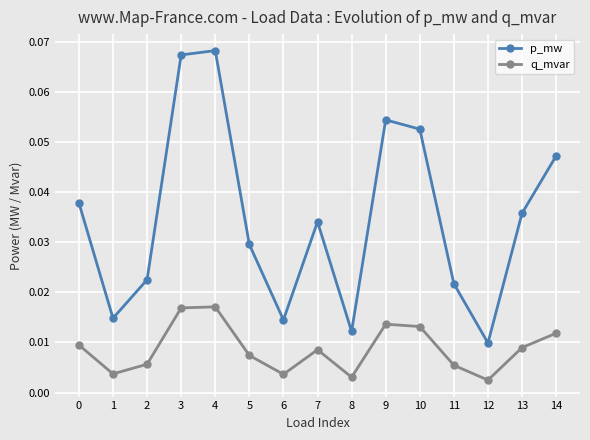

At how many categories does at least one series exceed 0?

15